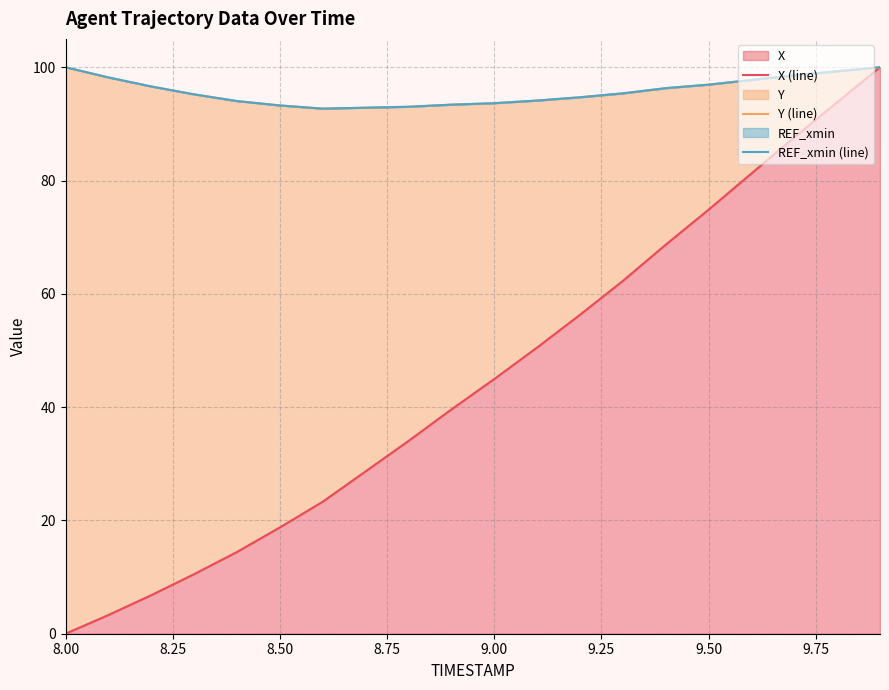

True or false: Y (line) and X (line) cross at least once.

False